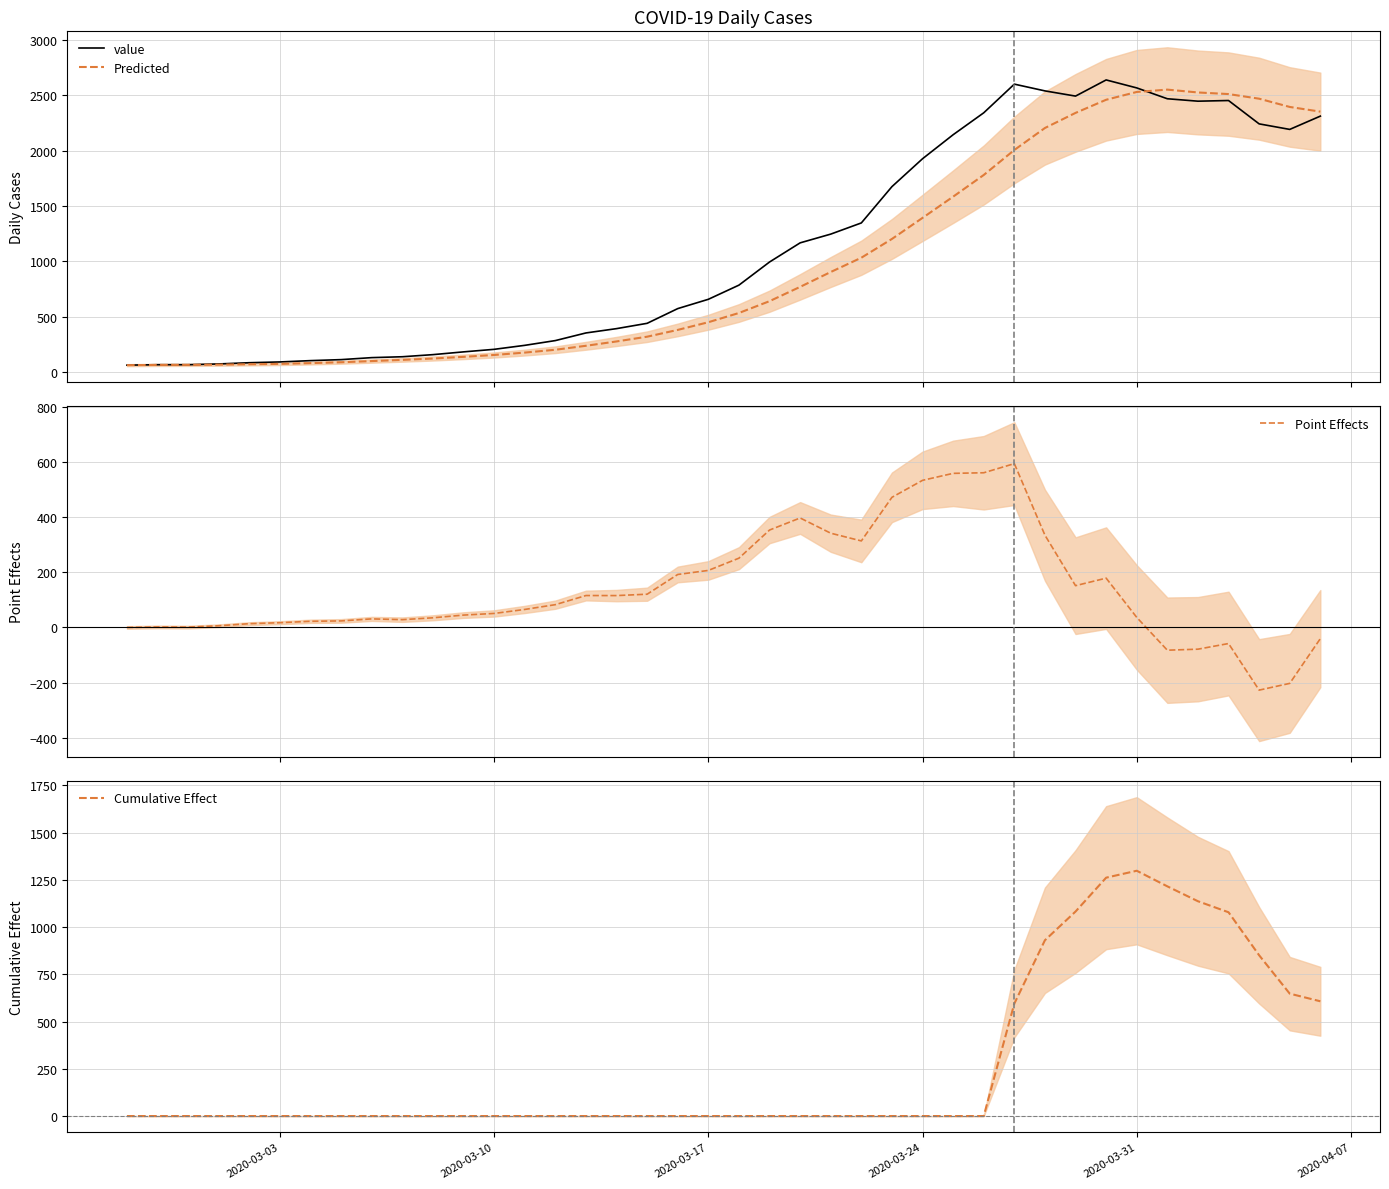

What is the lowest value of the Point Effects series?

-227.5